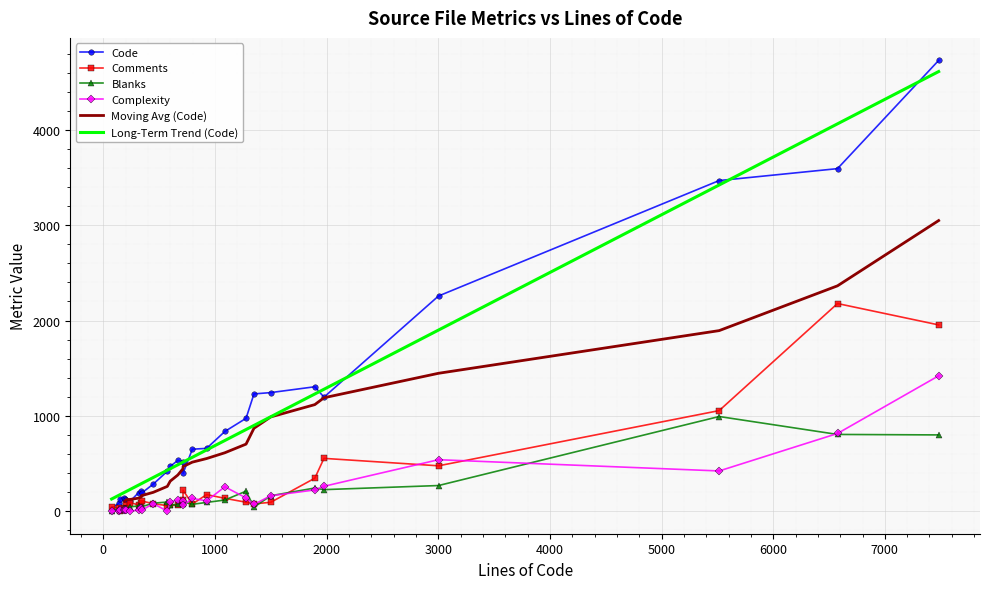

After their last crossing, which series has the higher values: Code or Comments?

Code